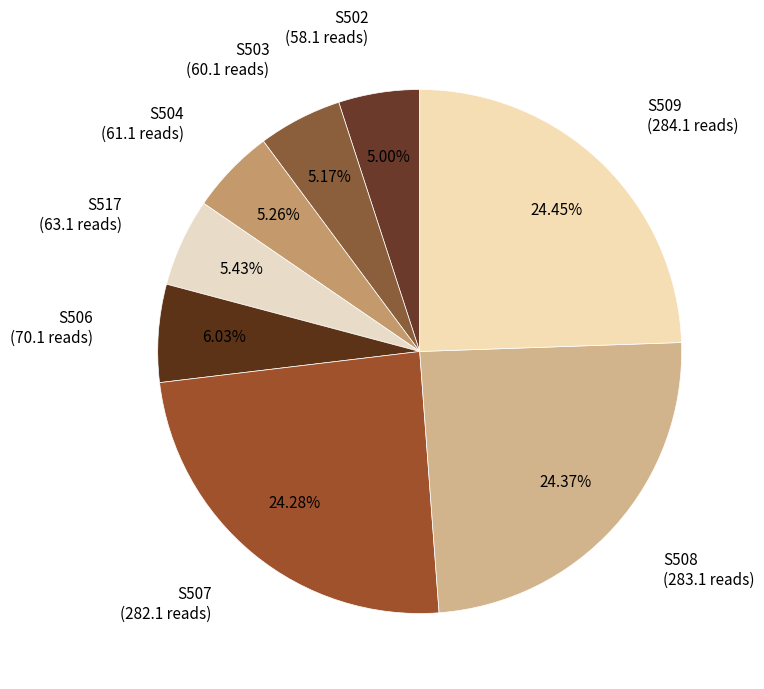

Does S509 account for over 50% of the chart?

No